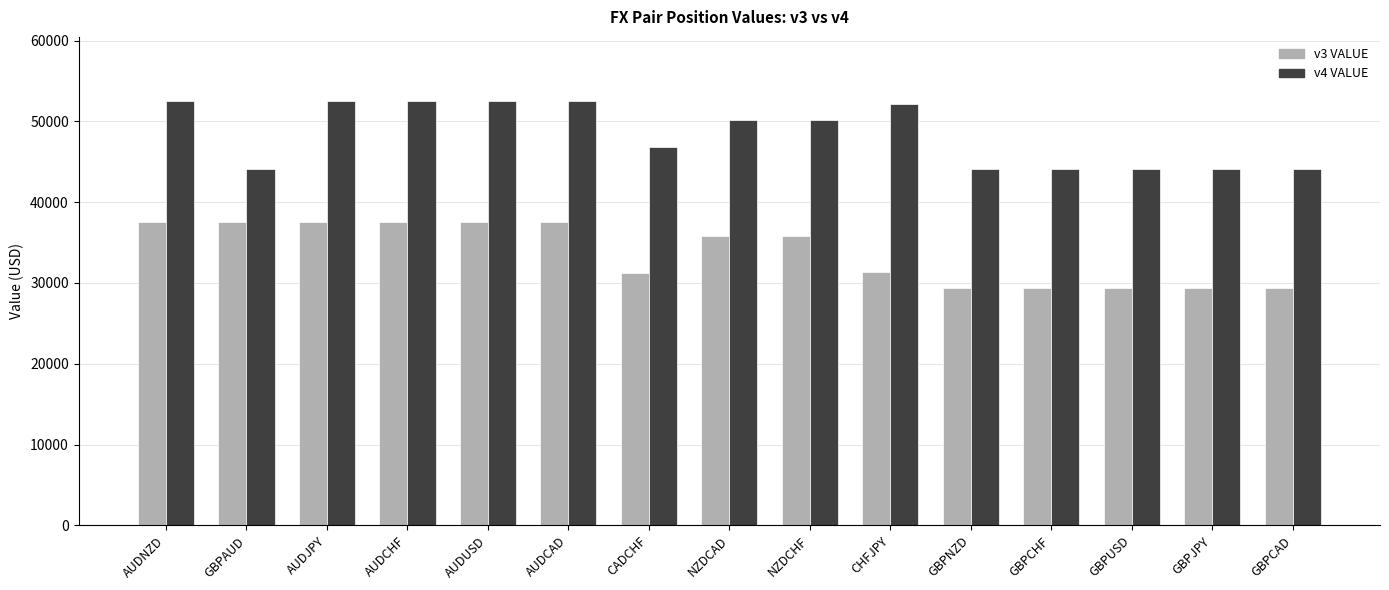

What is the highest value of the v3 VALUE series?

37553.1